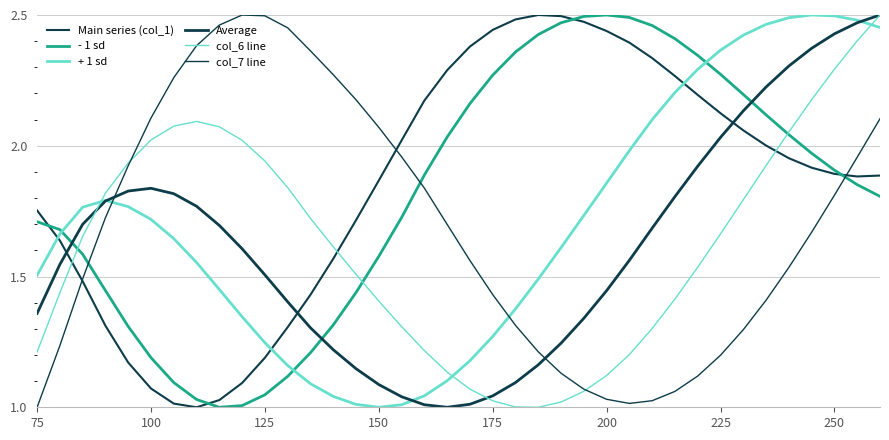

Does the chart display data point markers on the line(s)?

No